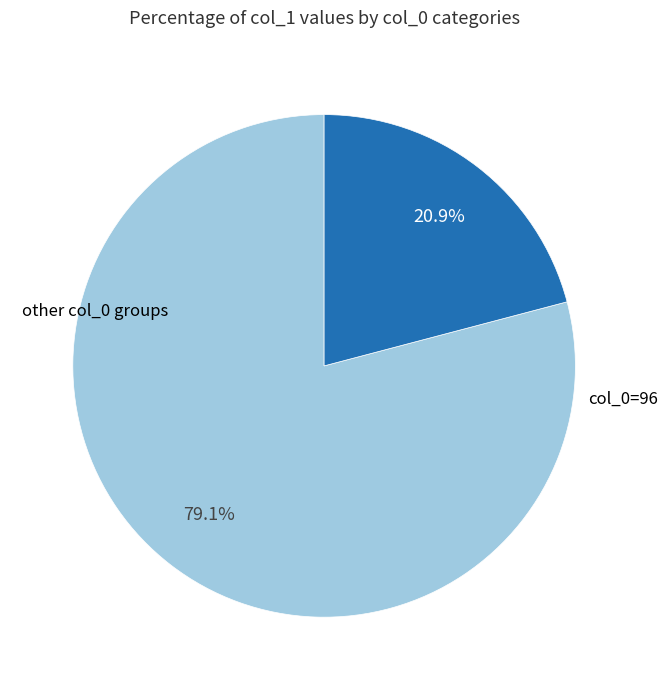

Does any single category account for the majority?

Yes